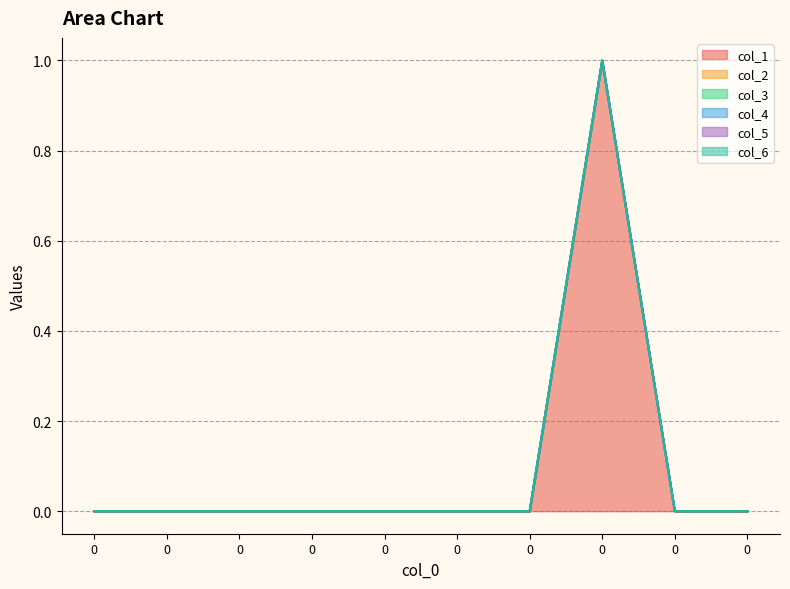

How many lines are shown in the chart?

6